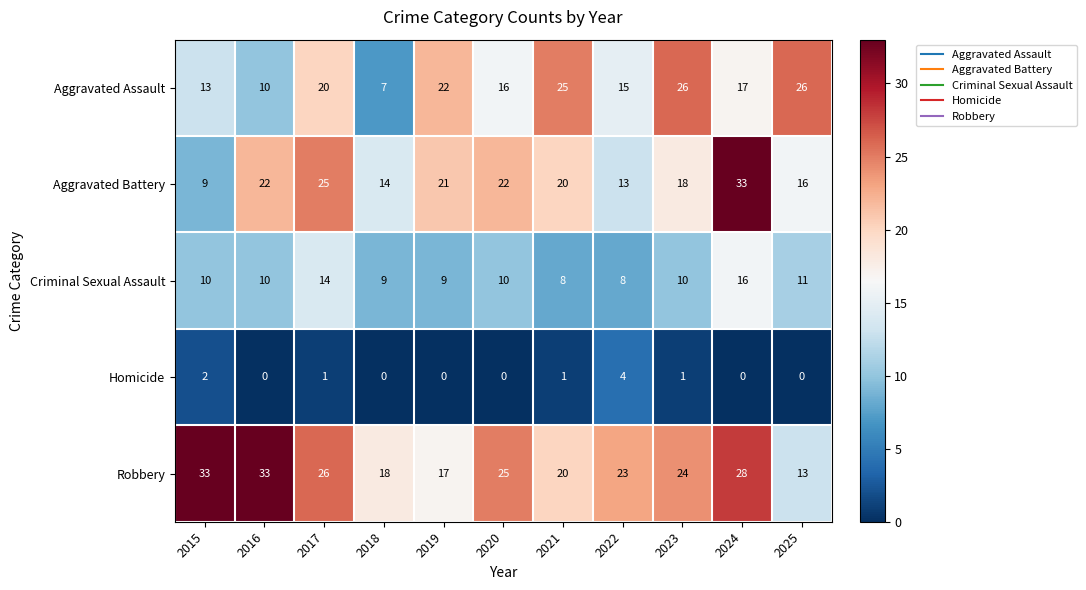

What is the difference between the maximum and minimum values in the Aggravated Assault series?

19